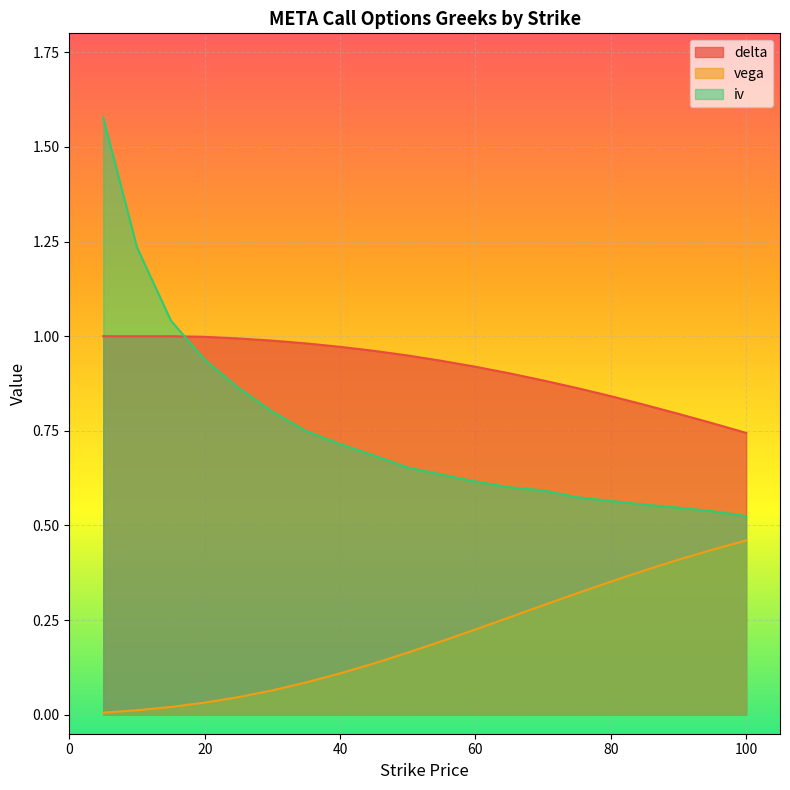

At which category does the chart reach its minimum across all series?

5